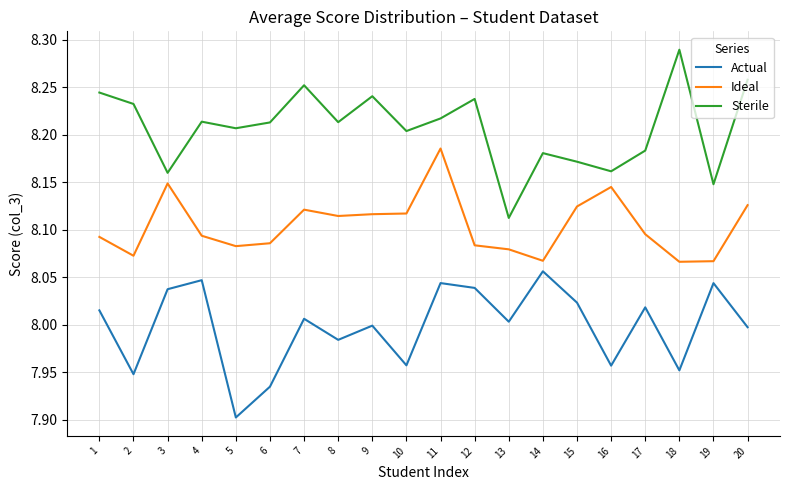

Rank the series at 6 from highest to lowest value.

Sterile, Ideal, Actual